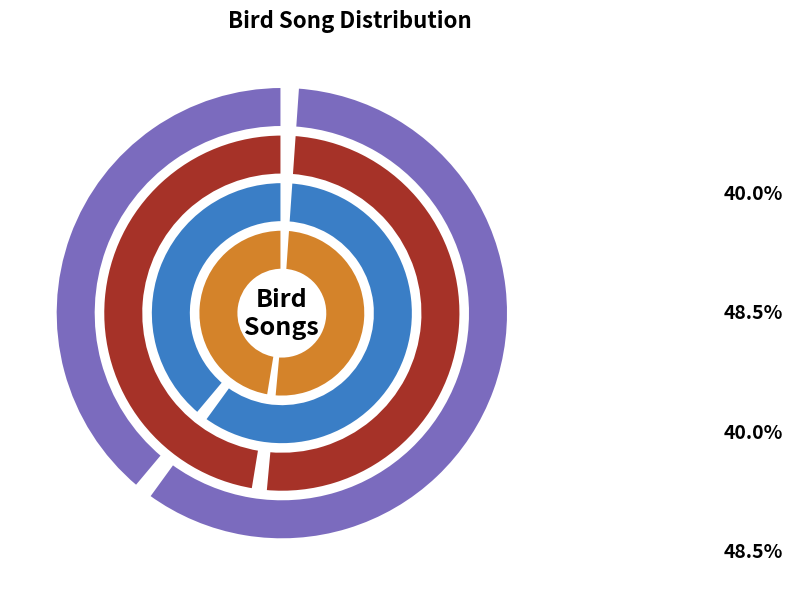

Which has a higher value, MNHN-SO-2021-2121_full.wav or MNHN-SO-2016-9915_extr.wav?

MNHN-SO-2021-2121_full.wav